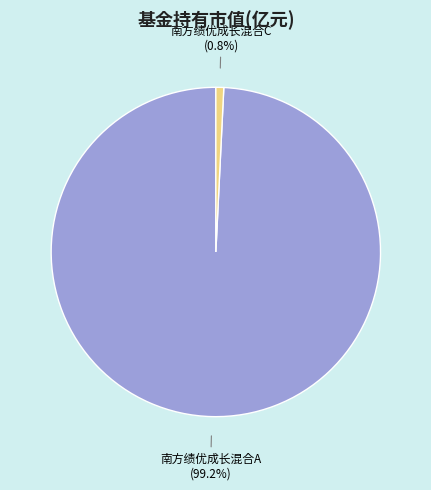

To the nearest percent, what portion does 南方绩优成长混合C represent?

1%